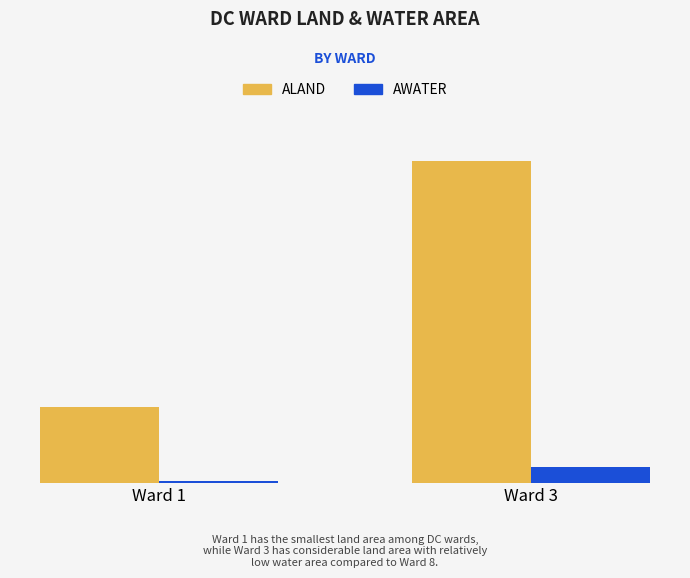

List the series in order of their overall mean, lowest first.

AWATER, ALAND